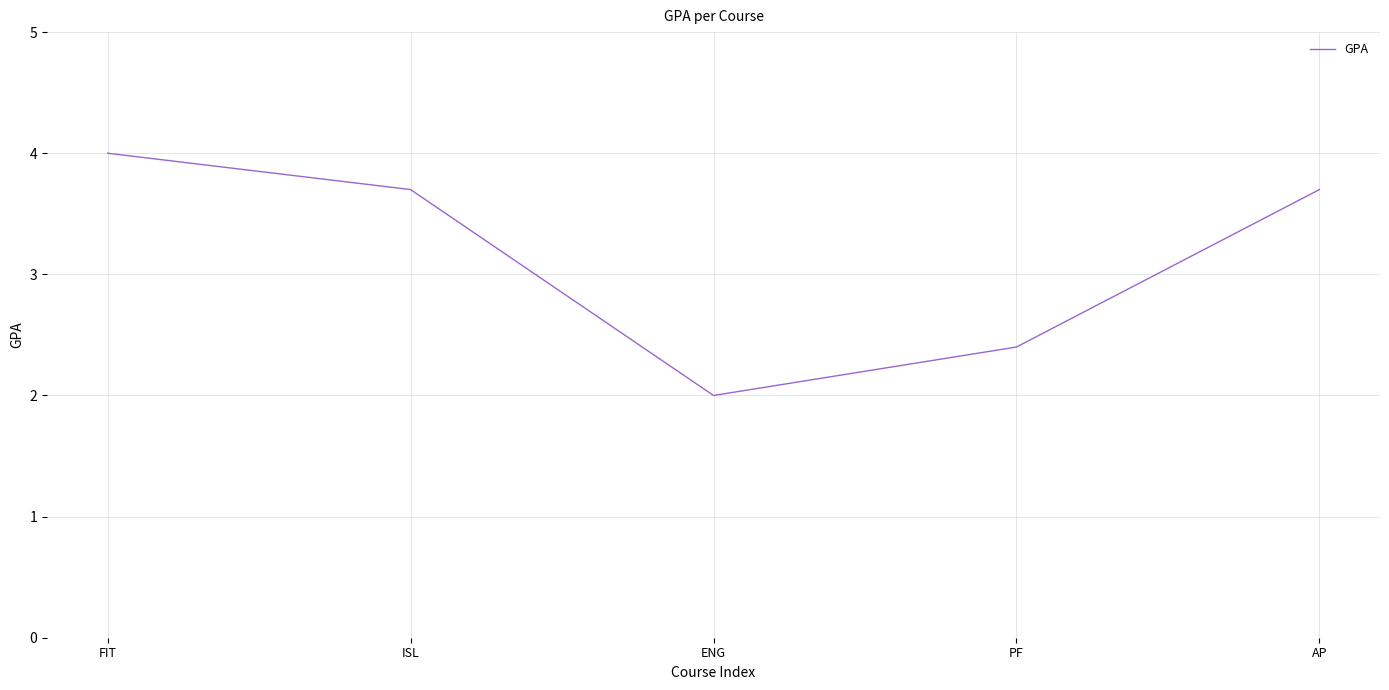

How many values are below 3?

2